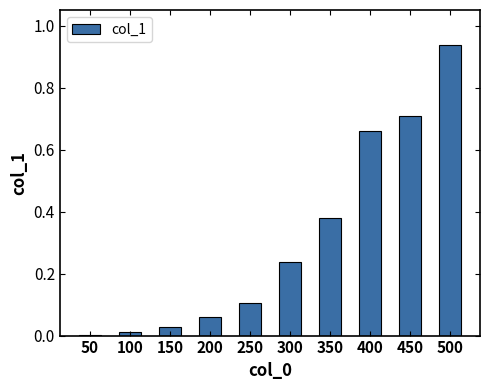

At which category does the chart reach its peak across all series?

500